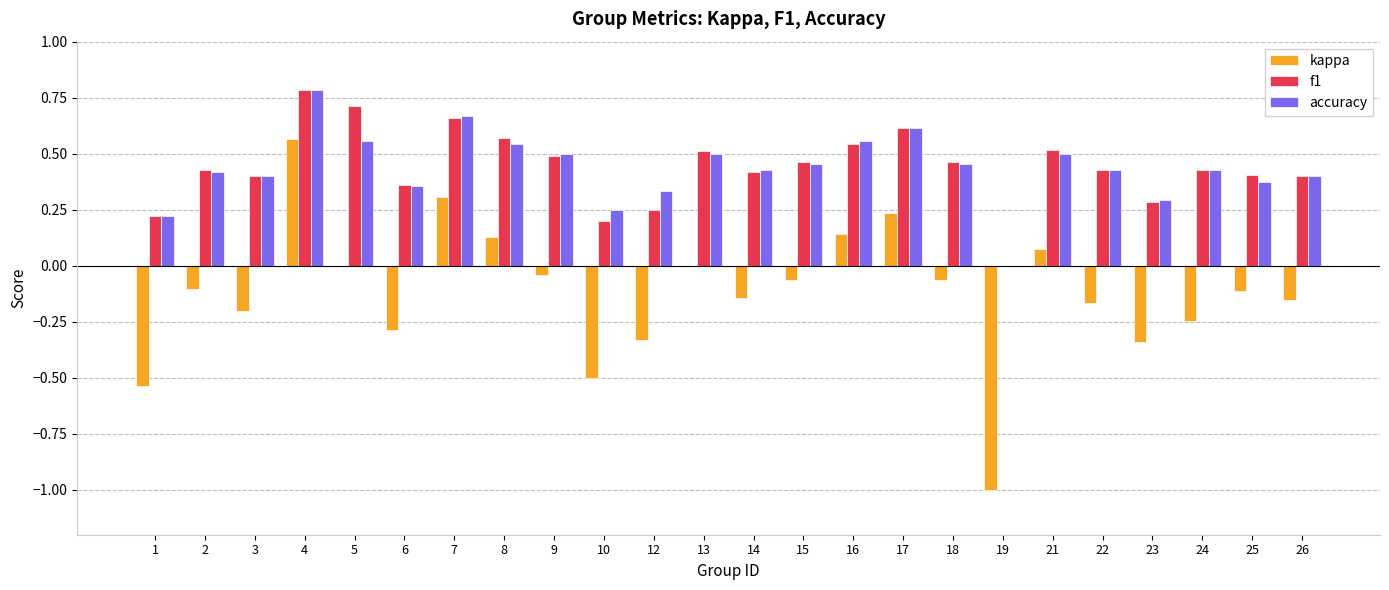

At which label is accuracy closest to 0?

19